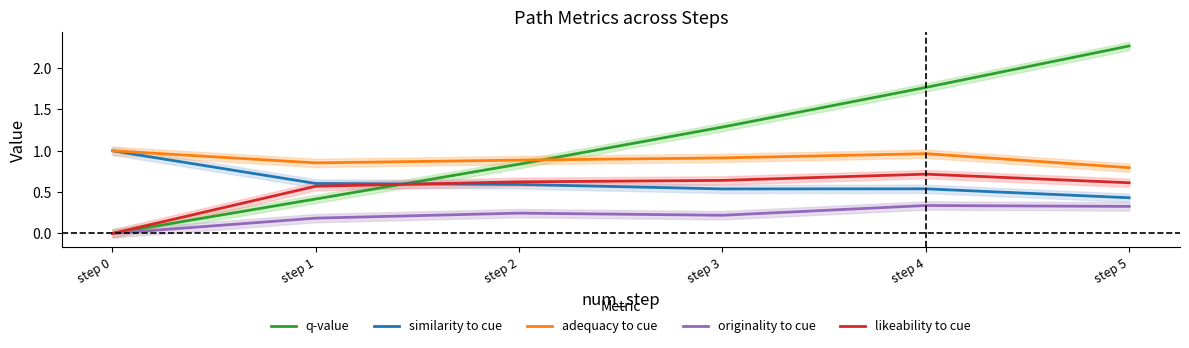

At which category is the sum across all series the highest?

step 5